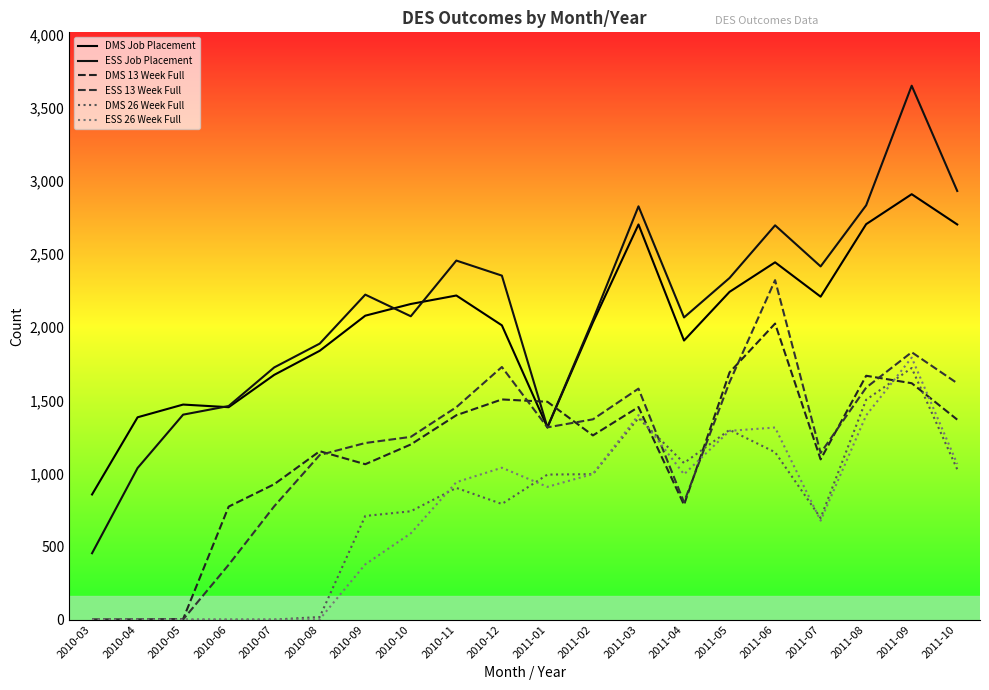

What position from the left is 2011-07?

17